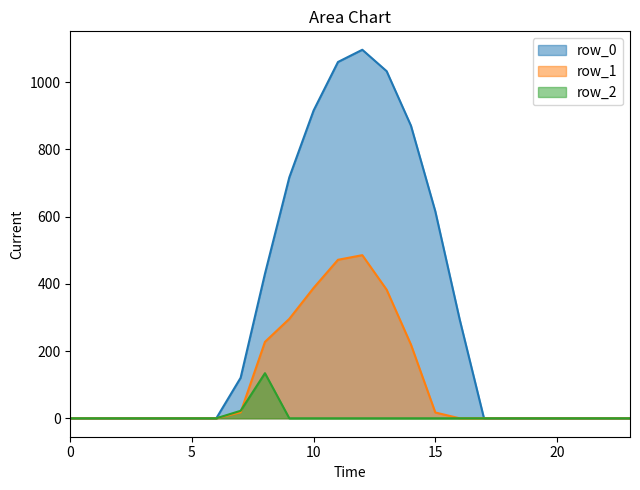

How many lines are shown in the chart?

3